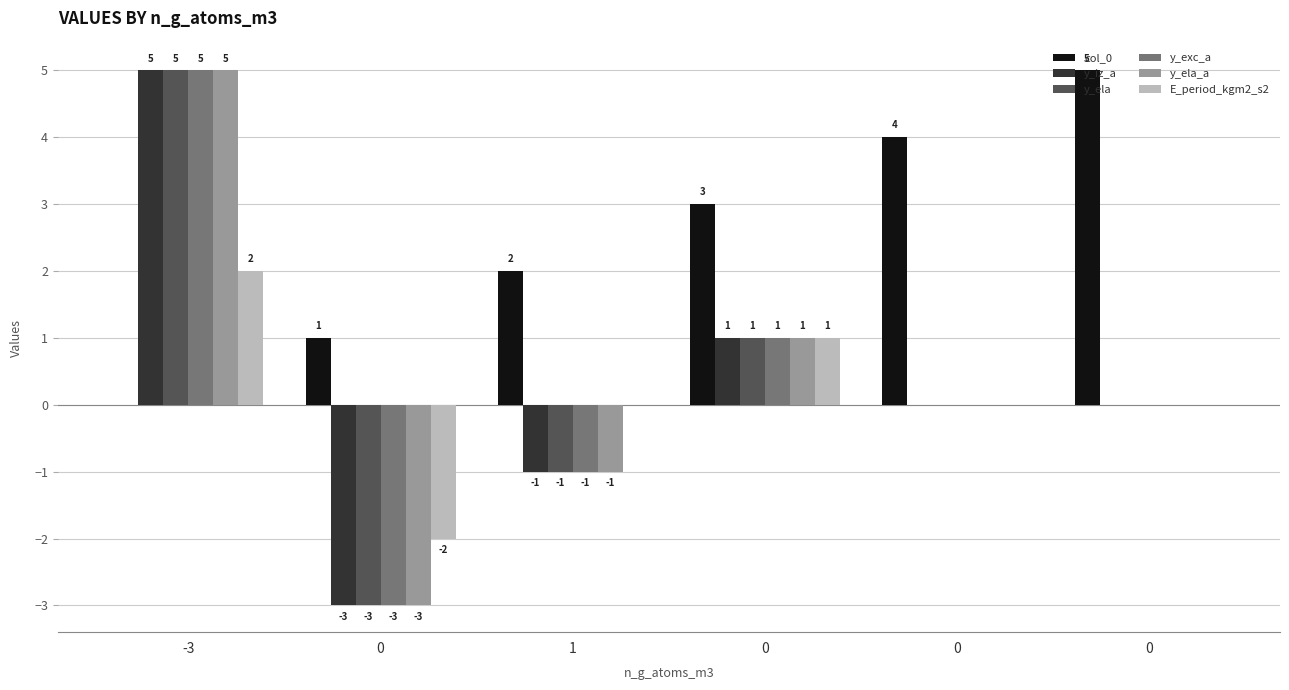

Reading left to right, list all the values displayed in this chart.

col_0: 0	1	2	3	4	5
y_iz_a: 5	-3	-1	1	0	0
y_ela: 5	-3	-1	1	0	0
y_exc_a: 5	-3	-1	1	0	0
y_ela_a: 5	-3	-1	1	0	0
E_period_kgm2_s2: 2	-2	0	1	0	0